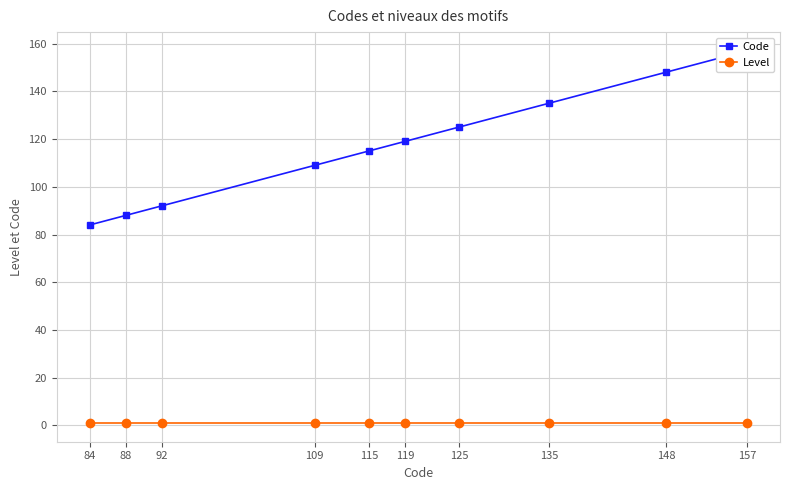

At 84, list the series in order from largest to smallest.

Code, Level